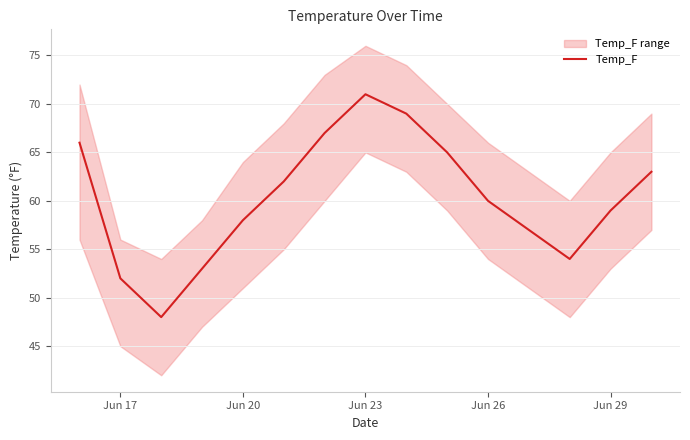

The Temp_F series shows 71 at Jun 23. True or false?

True